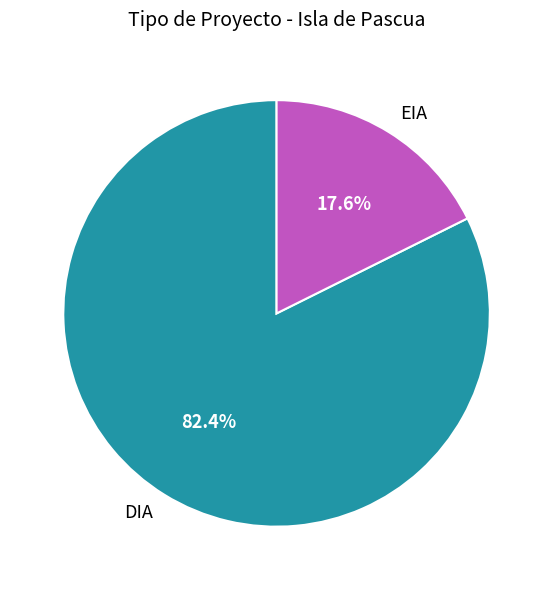

How much of the chart is everything except EIA?

82.4%